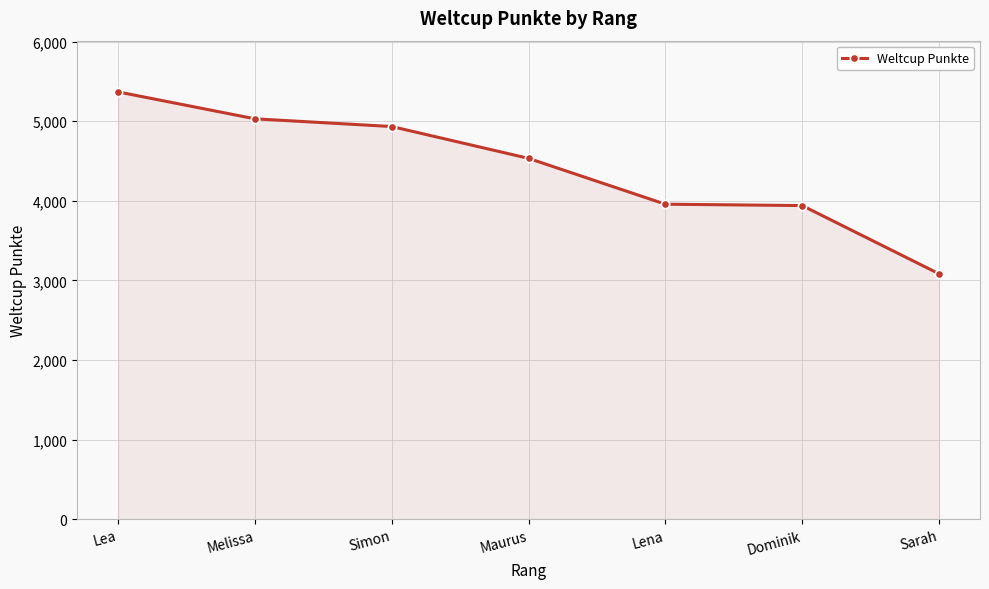

Does the chart have visible grid lines?

Yes